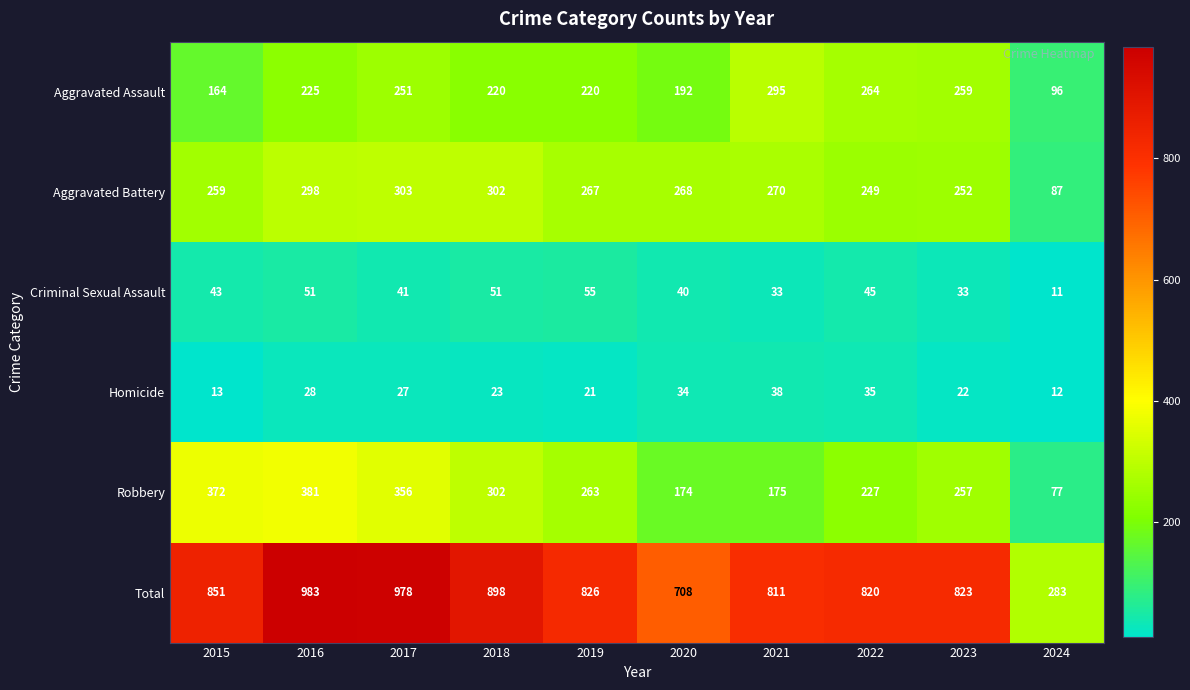

Where is Robbery nearest to the value 229?

2022